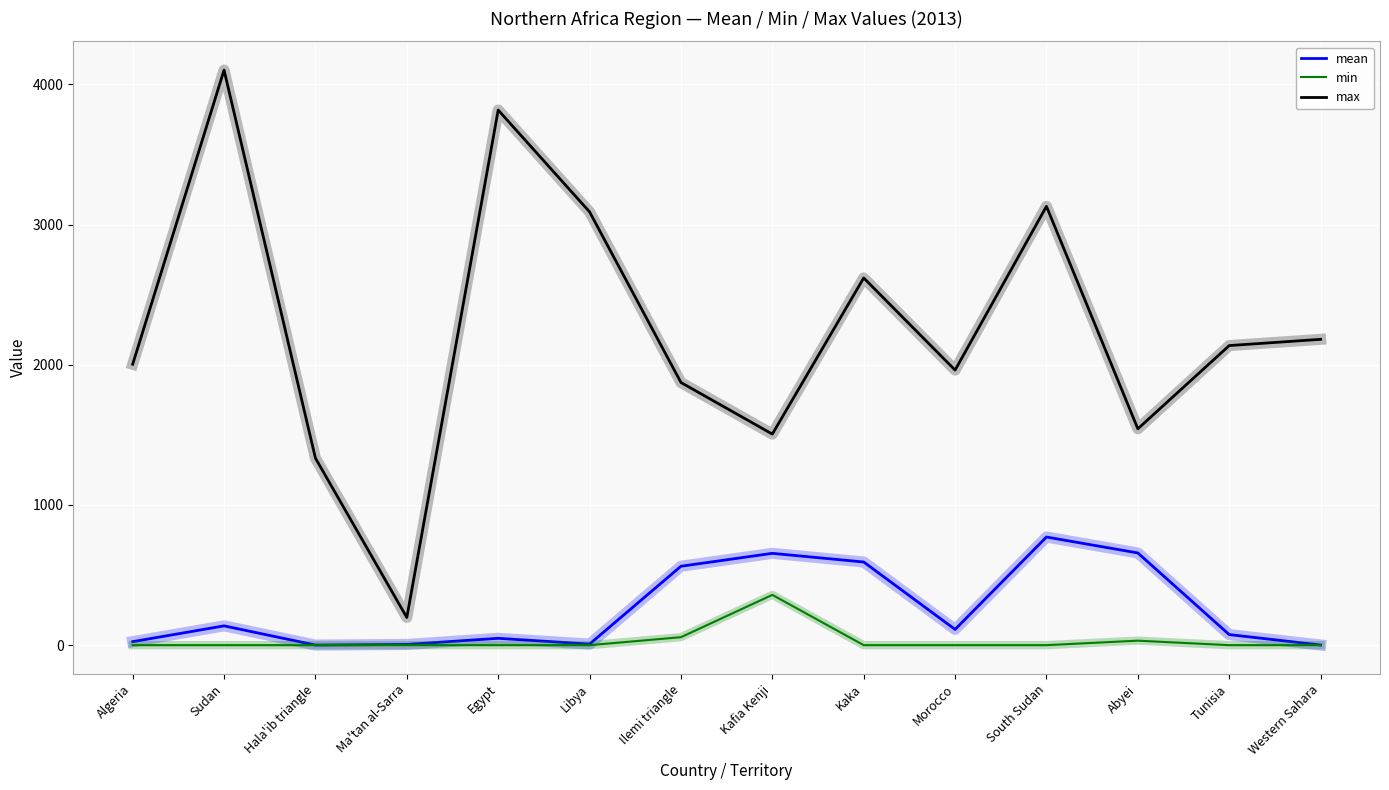

Where is the first local maximum for max?

Sudan